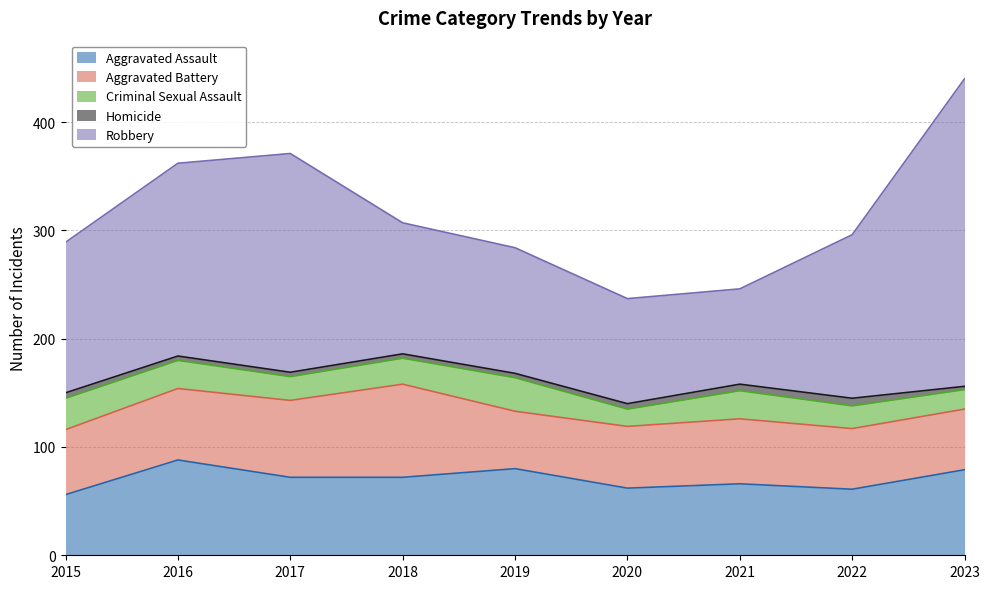

What are all the series names shown in the legend?

Aggravated Assault, Aggravated Battery, Criminal Sexual Assault, Homicide, Robbery